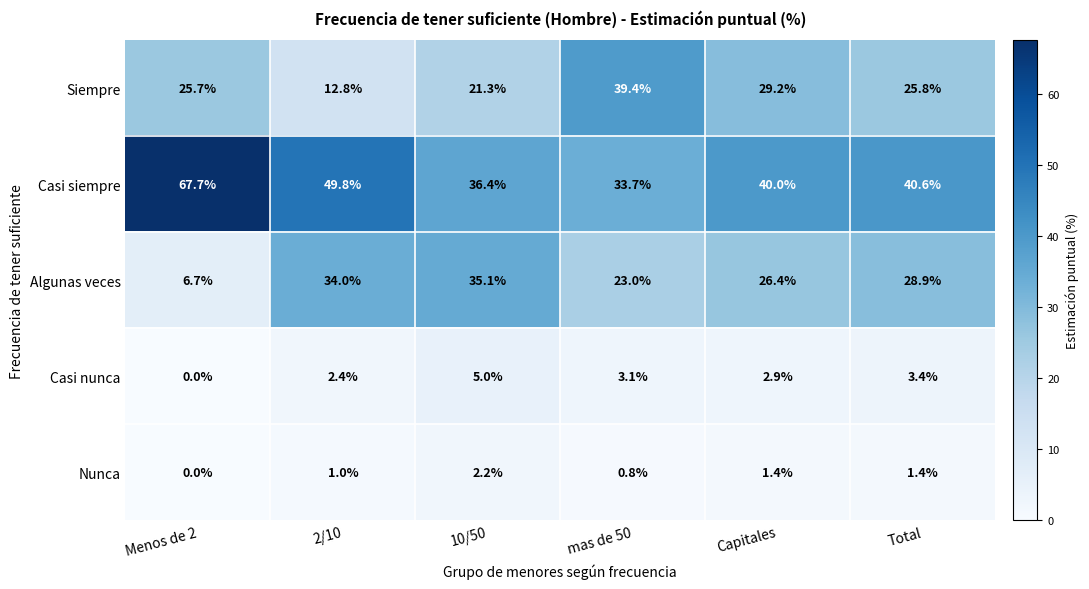

The Casi nunca series shows 4.8 at Capitales. True or false?

False